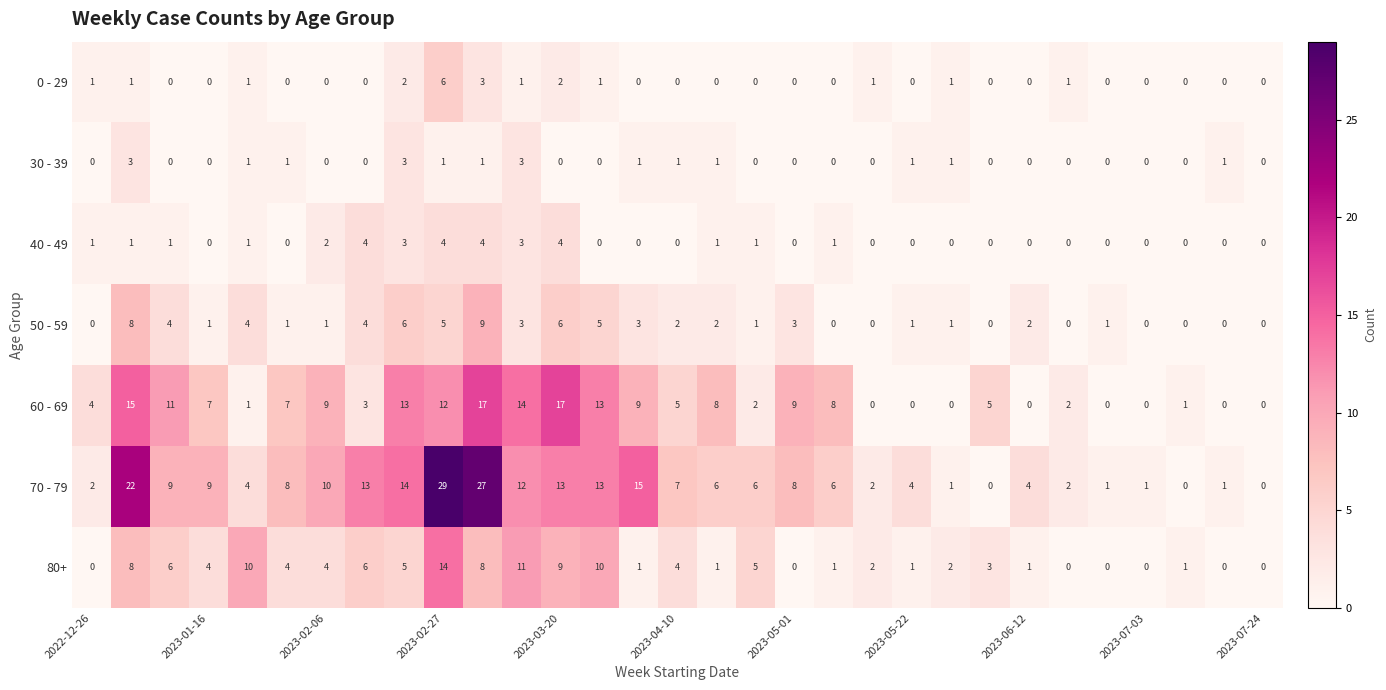

What is the average value of the 80+ series?

4